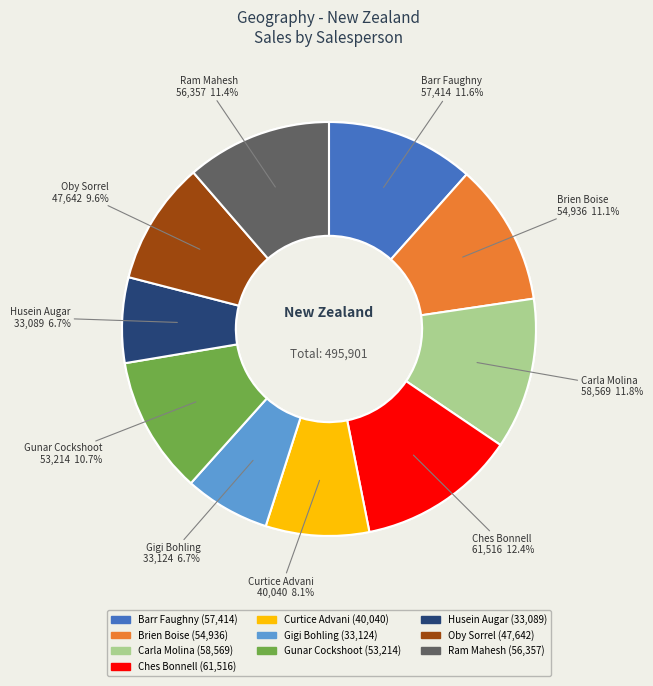

Count the number of slices in the pie.

10